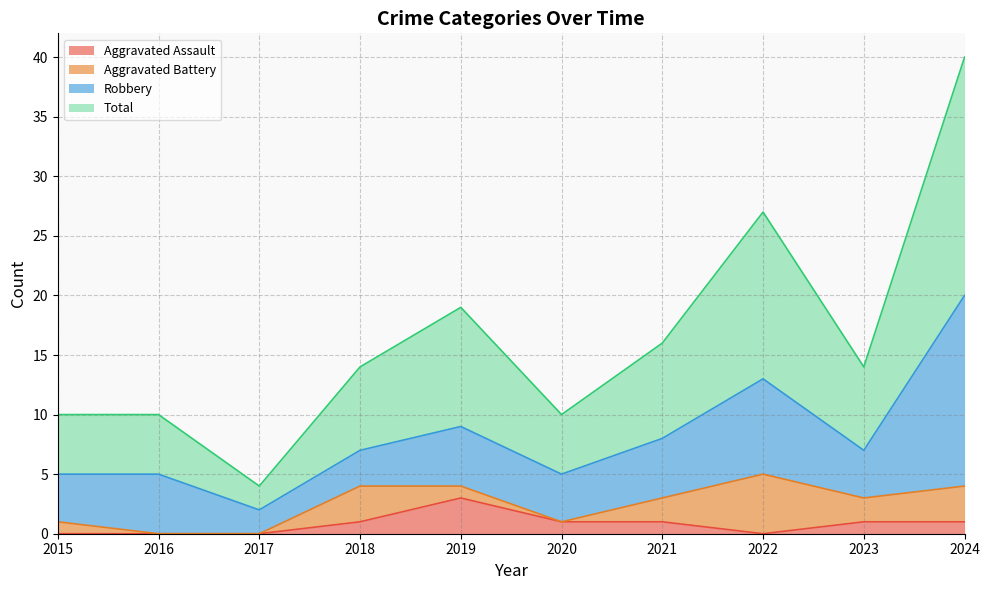

Does the chart have visible grid lines?

Yes